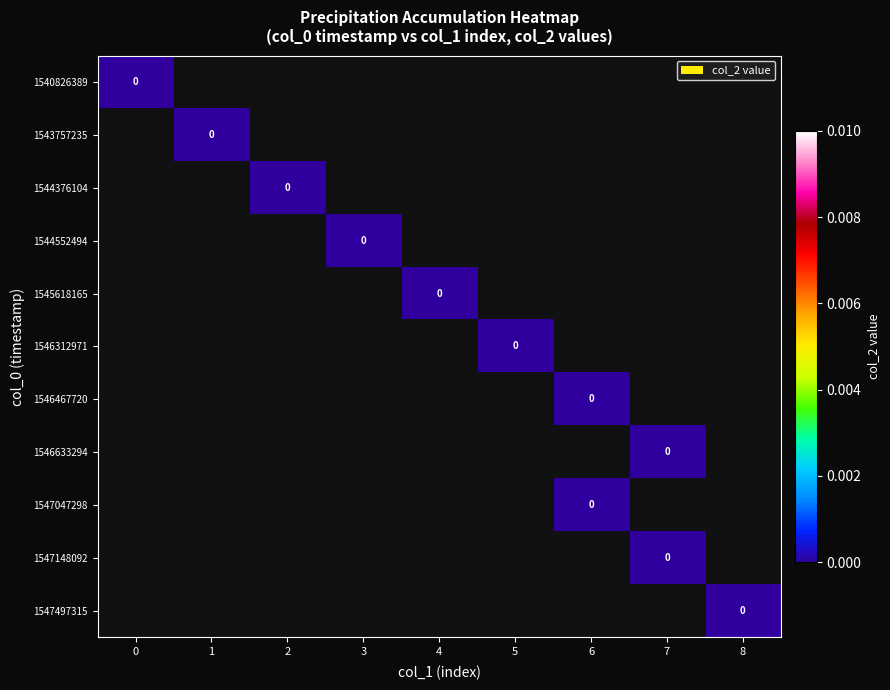

At which label is 1547148092 closest to 0?

7